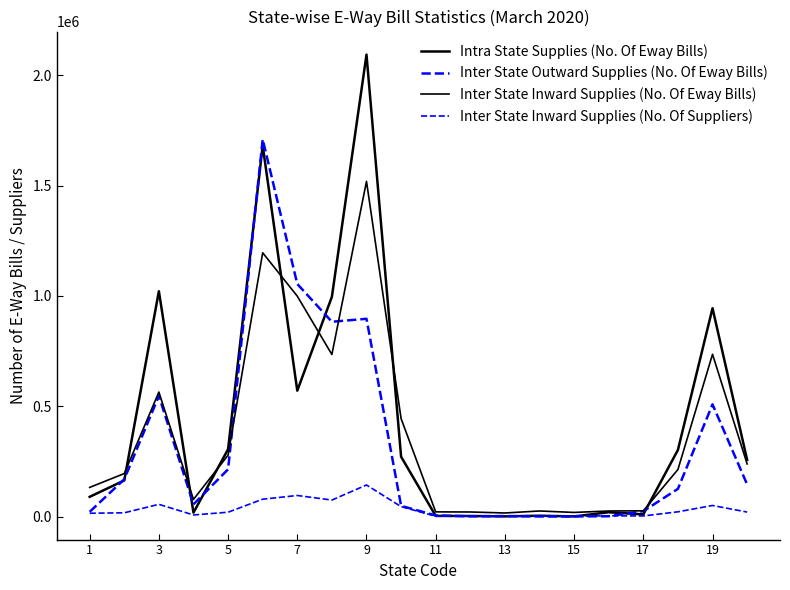

In Inter State Outward Supplies (No. Of Eway Bills), how many points are lower than both neighbors (excluding endpoints)?

4